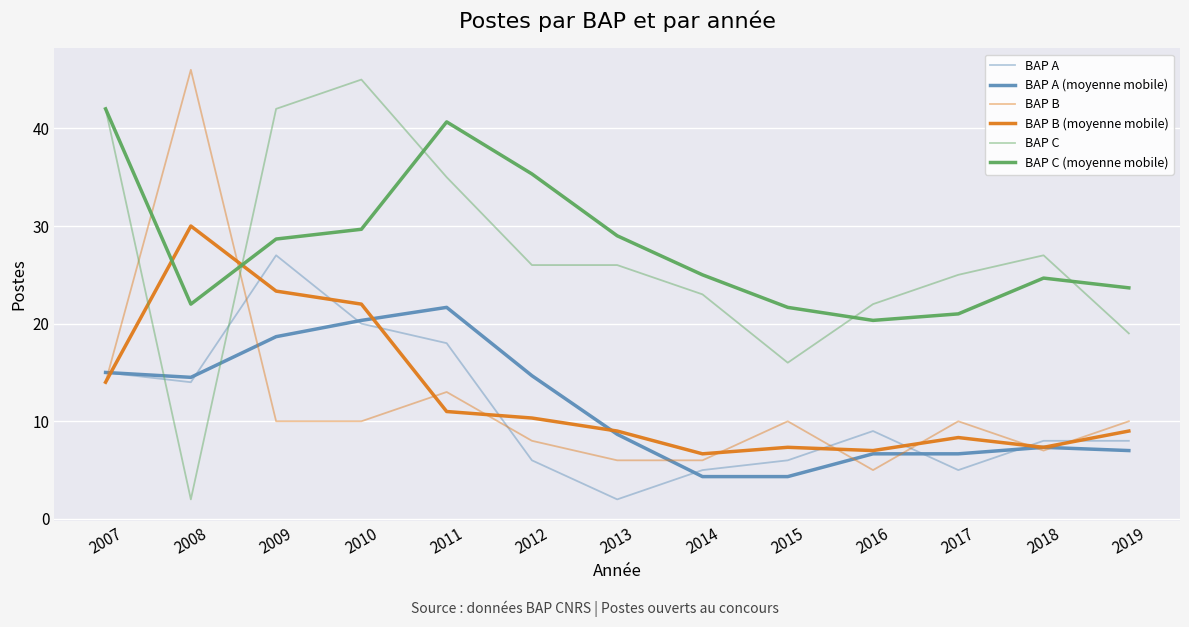

Is this an area chart (filled region under the line)?

No